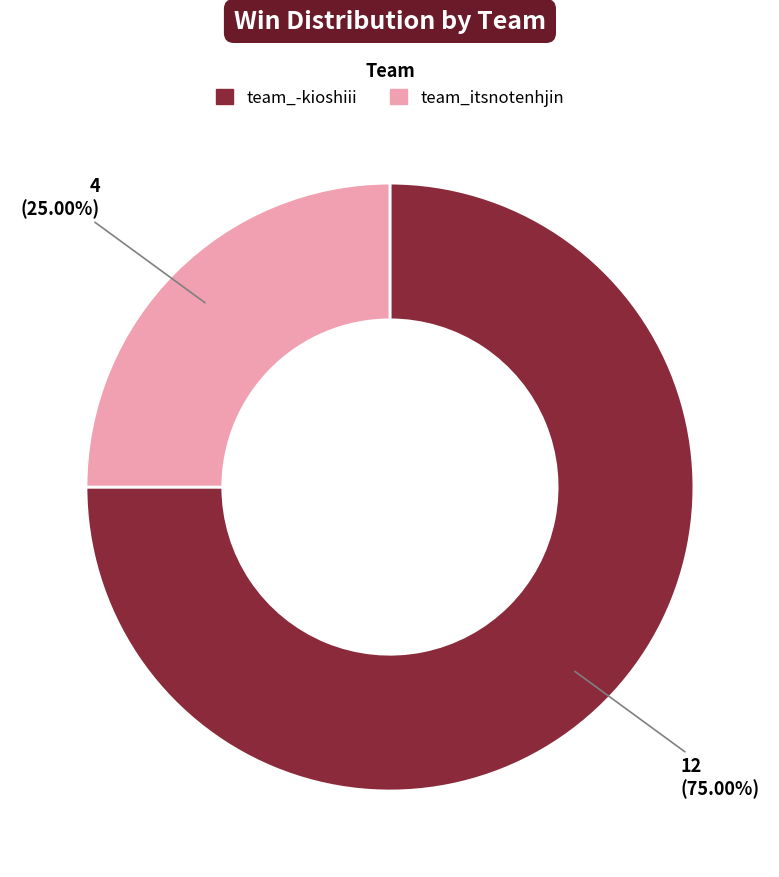

Is team_itsnotenhjin the majority of the pie?

No